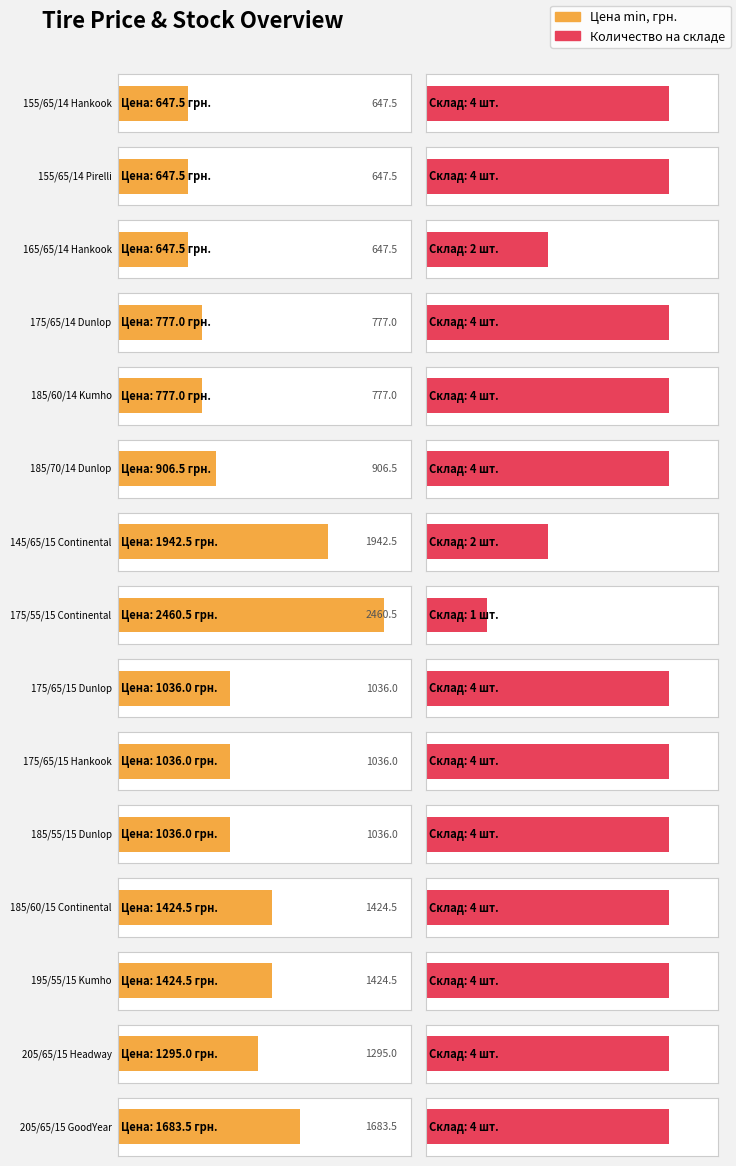

Which category has the lowest value in the Цена min, грн. series?

155/65/14 Hankook